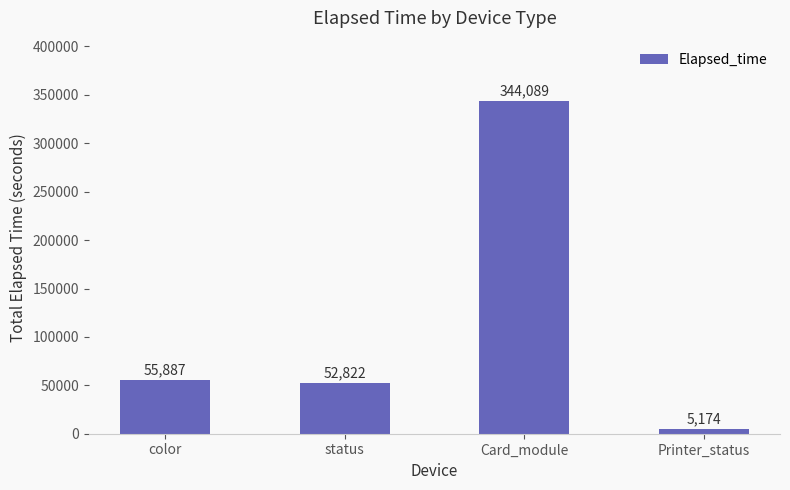

Which category has the highest value across all series?

Card_module